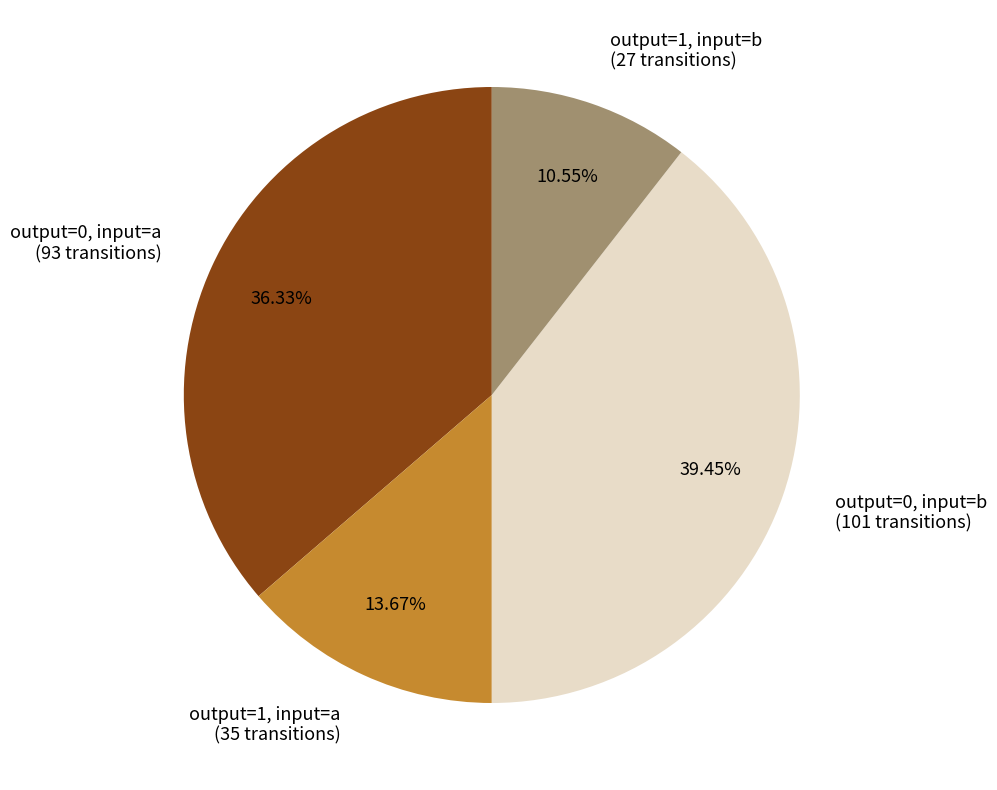

Which category has the smallest portion of the pie?

output=1, input=b (27 transitions)